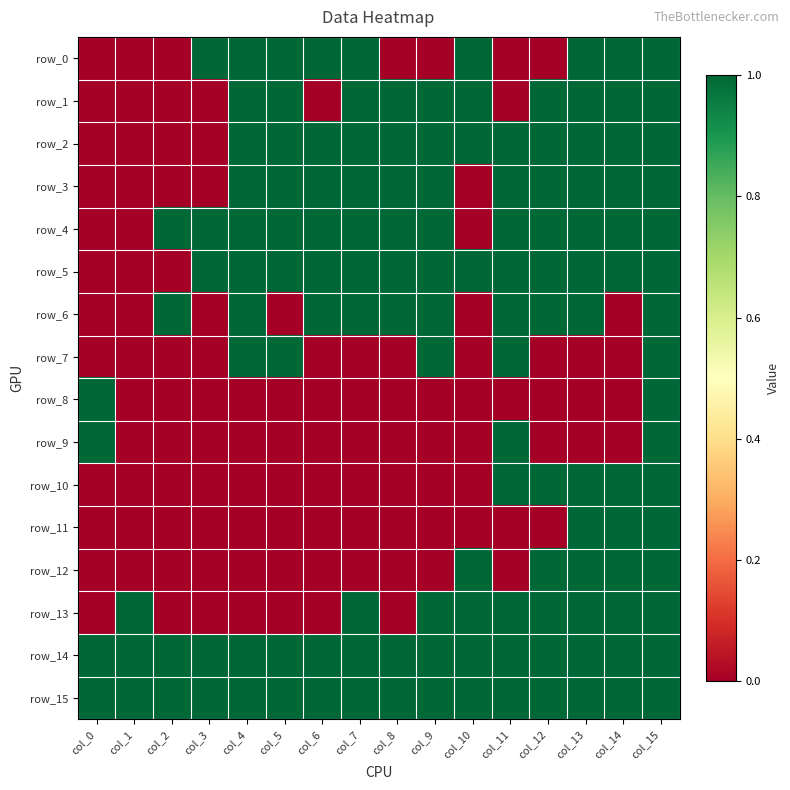

Reading right to left, what are all the values shown in this chart?

row_0: col_15=1	col_14=1	col_13=1	col_12=0	col_11=0	col_10=1	col_9=0	col_8=0	col_7=1	col_6=1	col_5=1	col_4=1	col_3=1	col_2=0	col_1=0	col_0=0
row_1: col_15=1	col_14=1	col_13=1	col_12=1	col_11=0	col_10=1	col_9=1	col_8=1	col_7=1	col_6=0	col_5=1	col_4=1	col_3=0	col_2=0	col_1=0	col_0=0
row_2: col_15=1	col_14=1	col_13=1	col_12=1	col_11=1	col_10=1	col_9=1	col_8=1	col_7=1	col_6=1	col_5=1	col_4=1	col_3=0	col_2=0	col_1=0	col_0=0
row_3: col_15=1	col_14=1	col_13=1	col_12=1	col_11=1	col_10=0	col_9=1	col_8=1	col_7=1	col_6=1	col_5=1	col_4=1	col_3=0	col_2=0	col_1=0	col_0=0
row_4: col_15=1	col_14=1	col_13=1	col_12=1	col_11=1	col_10=0	col_9=1	col_8=1	col_7=1	col_6=1	col_5=1	col_4=1	col_3=1	col_2=1	col_1=0	col_0=0
row_5: col_15=1	col_14=1	col_13=1	col_12=1	col_11=1	col_10=1	col_9=1	col_8=1	col_7=1	col_6=1	col_5=1	col_4=1	col_3=1	col_2=0	col_1=0	col_0=0
row_6: col_15=1	col_14=0	col_13=1	col_12=1	col_11=1	col_10=0	col_9=1	col_8=1	col_7=1	col_6=1	col_5=0	col_4=1	col_3=0	col_2=1	col_1=0	col_0=0
row_7: col_15=1	col_14=0	col_13=0	col_12=0	col_11=1	col_10=0	col_9=1	col_8=0	col_7=0	col_6=0	col_5=1	col_4=1	col_3=0	col_2=0	col_1=0	col_0=0
row_8: col_15=1	col_14=0	col_13=0	col_12=0	col_11=0	col_10=0	col_9=0	col_8=0	col_7=0	col_6=0	col_5=0	col_4=0	col_3=0	col_2=0	col_1=0	col_0=1
row_9: col_15=1	col_14=0	col_13=0	col_12=0	col_11=1	col_10=0	col_9=0	col_8=0	col_7=0	col_6=0	col_5=0	col_4=0	col_3=0	col_2=0	col_1=0	col_0=1
row_10: col_15=1	col_14=1	col_13=1	col_12=1	col_11=1	col_10=0	col_9=0	col_8=0	col_7=0	col_6=0	col_5=0	col_4=0	col_3=0	col_2=0	col_1=0	col_0=0
row_11: col_15=1	col_14=1	col_13=1	col_12=0	col_11=0	col_10=0	col_9=0	col_8=0	col_7=0	col_6=0	col_5=0	col_4=0	col_3=0	col_2=0	col_1=0	col_0=0
row_12: col_15=1	col_14=1	col_13=1	col_12=1	col_11=0	col_10=1	col_9=0	col_8=0	col_7=0	col_6=0	col_5=0	col_4=0	col_3=0	col_2=0	col_1=0	col_0=0
row_13: col_15=1	col_14=1	col_13=1	col_12=1	col_11=1	col_10=1	col_9=1	col_8=0	col_7=1	col_6=0	col_5=0	col_4=0	col_3=0	col_2=0	col_1=1	col_0=0
row_14: col_15=1	col_14=1	col_13=1	col_12=1	col_11=1	col_10=1	col_9=1	col_8=1	col_7=1	col_6=1	col_5=1	col_4=1	col_3=1	col_2=1	col_1=1	col_0=1
row_15: col_15=1	col_14=1	col_13=1	col_12=1	col_11=1	col_10=1	col_9=1	col_8=1	col_7=1	col_6=1	col_5=1	col_4=1	col_3=1	col_2=1	col_1=1	col_0=1